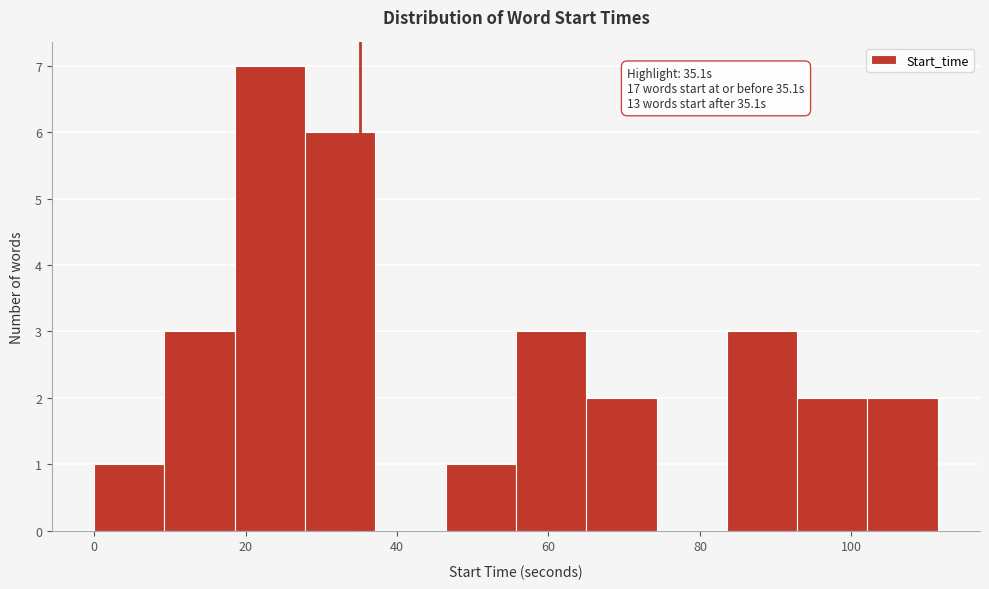

Which range on the x-axis has the tallest bar?

18 to 28